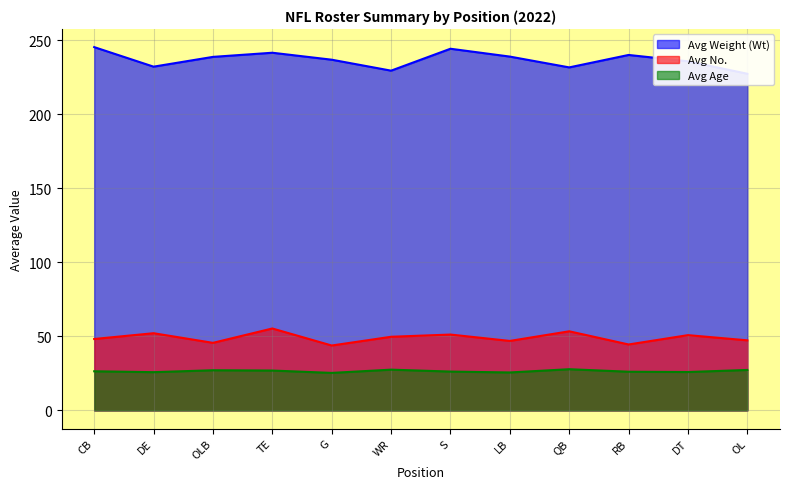

Rank the categories by Avg Age value from lowest to highest.

G, LB, DE, DT, RB, S, CB, TE, OLB, OL, WR, QB